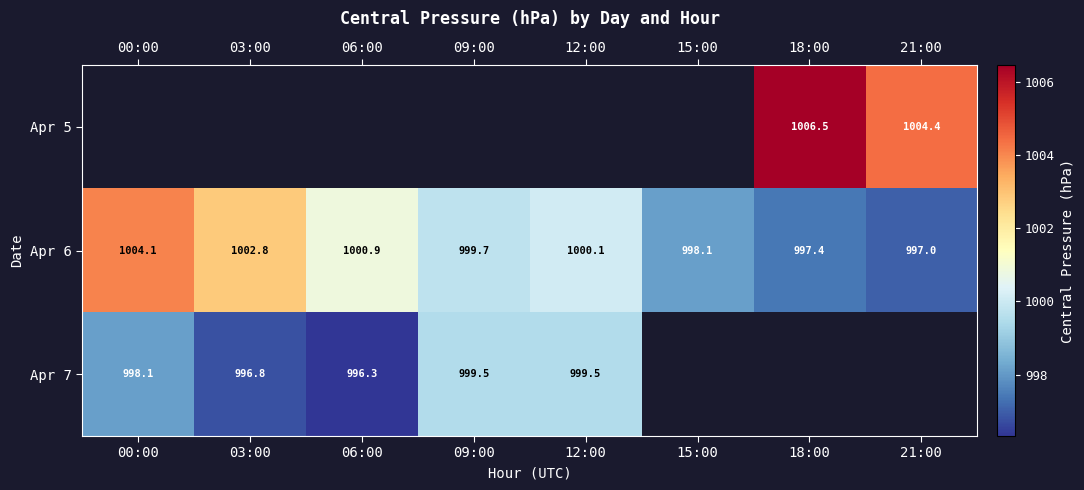

List the labels in order of Apr 6 value, largest first.

00:00, 03:00, 06:00, 12:00, 09:00, 15:00, 18:00, 21:00